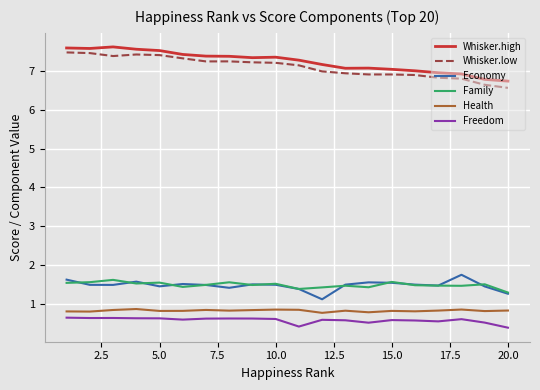

True or false: Whisker.high and Economy intersect in this chart.

False